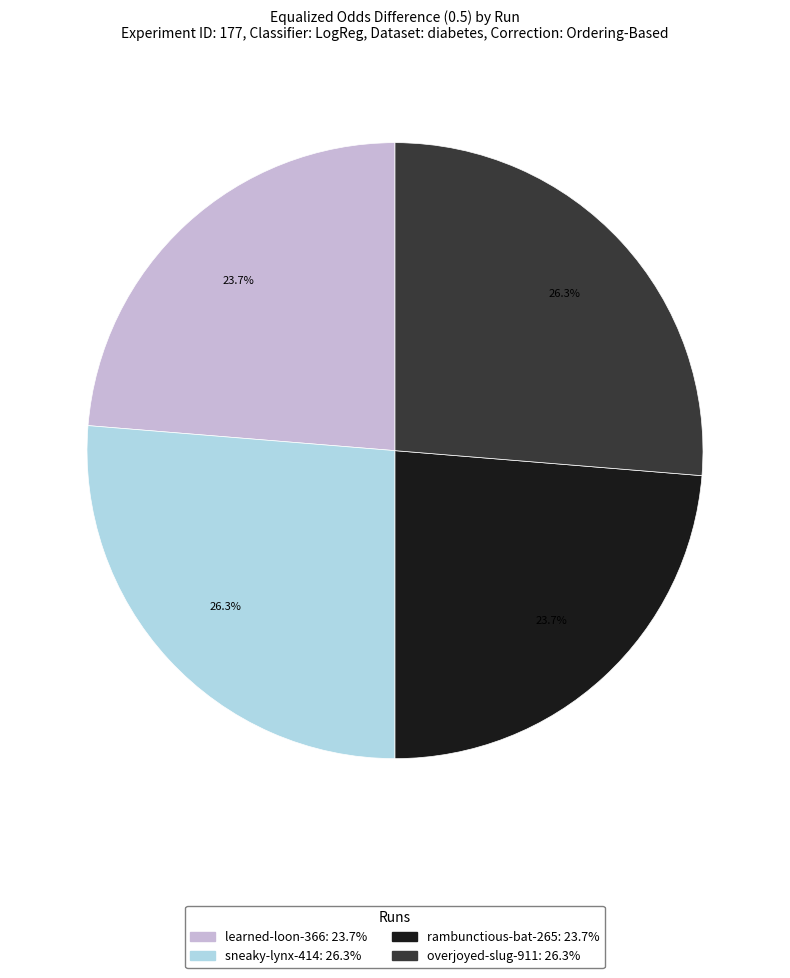

To the nearest percent, what is the difference between the largest and smallest slice percentages?

3%